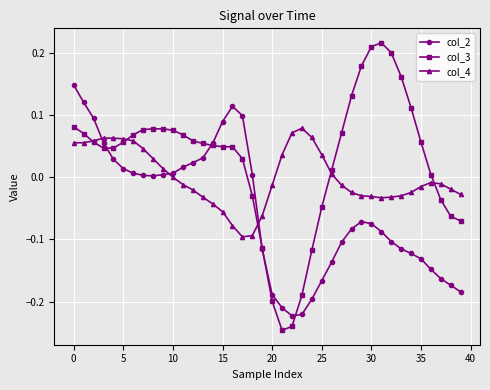

List the series in order of their overall mean, highest first.

col_3, col_4, col_2